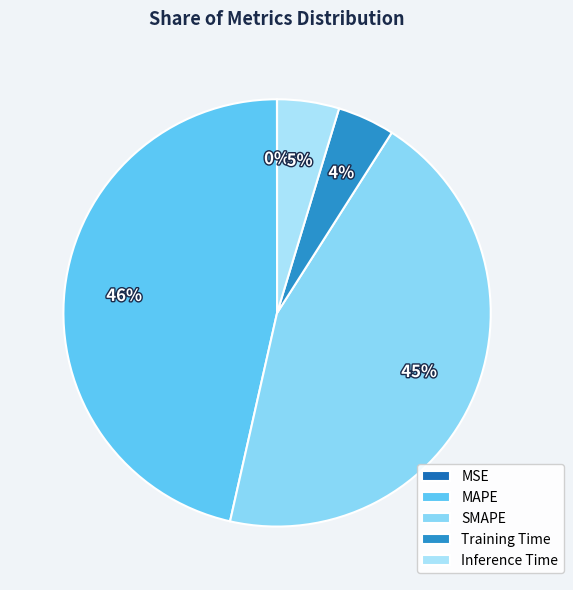

How many segments does this pie chart have?

5